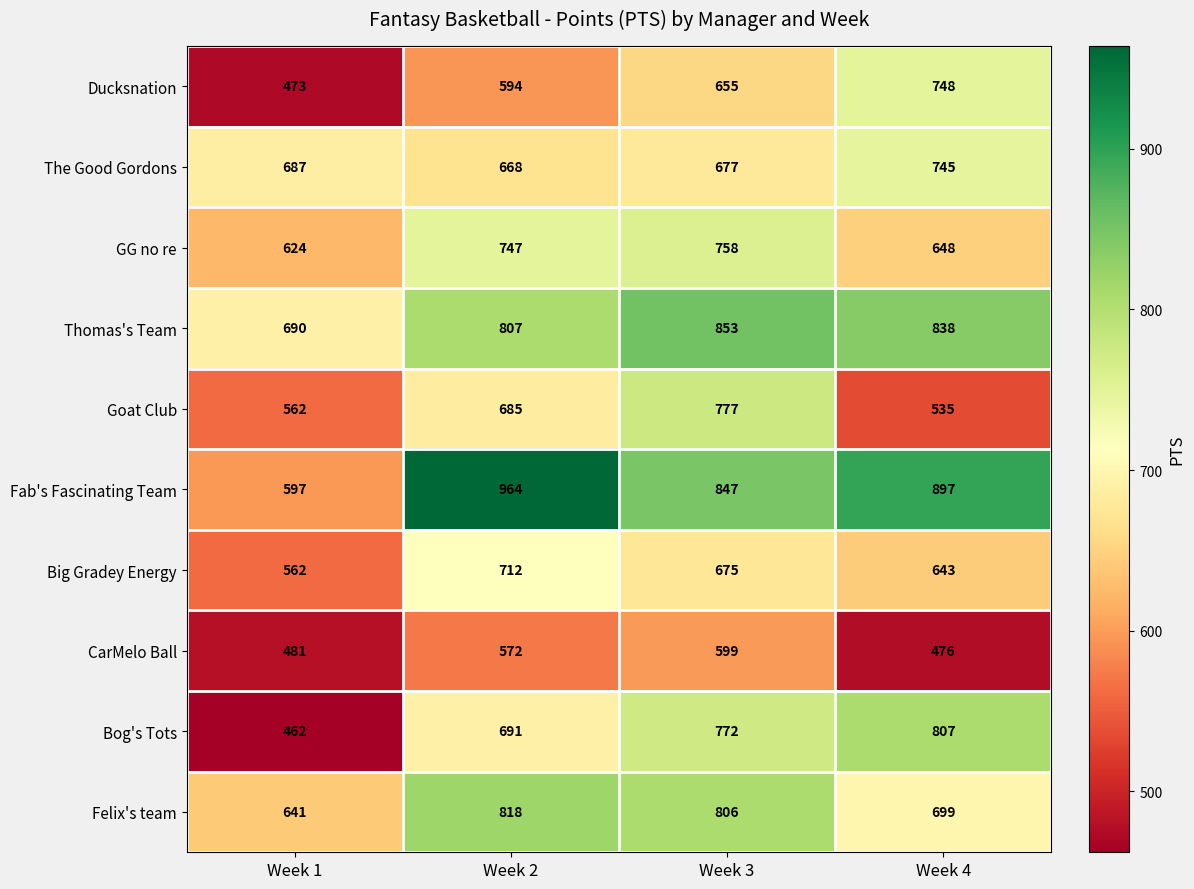

Rank the series at Week 4 from highest to lowest value.

Fab's Fascinating Team, Thomas's Team, Bog's Tots, Ducksnation, The Good Gordons, Felix's team, GG no re, Big Gradey Energy, Goat Club, CarMelo Ball